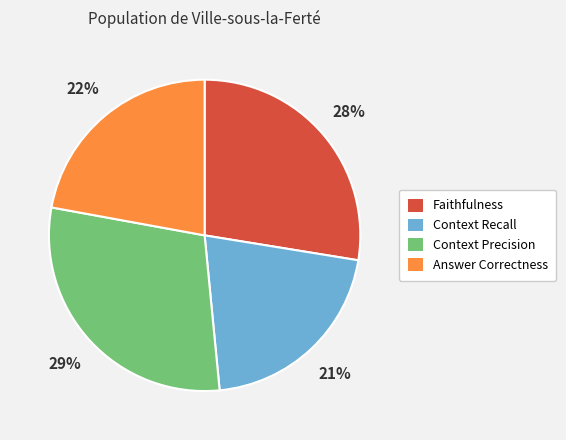

How many slices are in this pie chart?

4